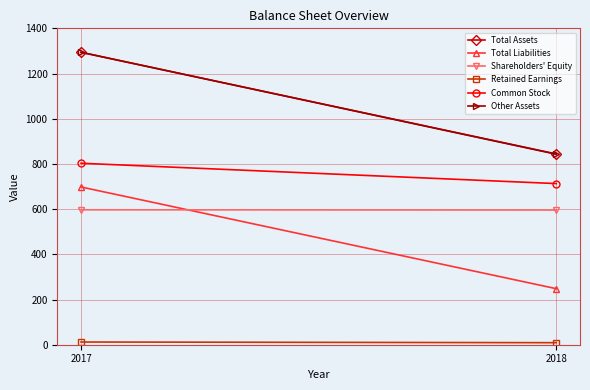

What is the sum of all Retained Earnings values?

21